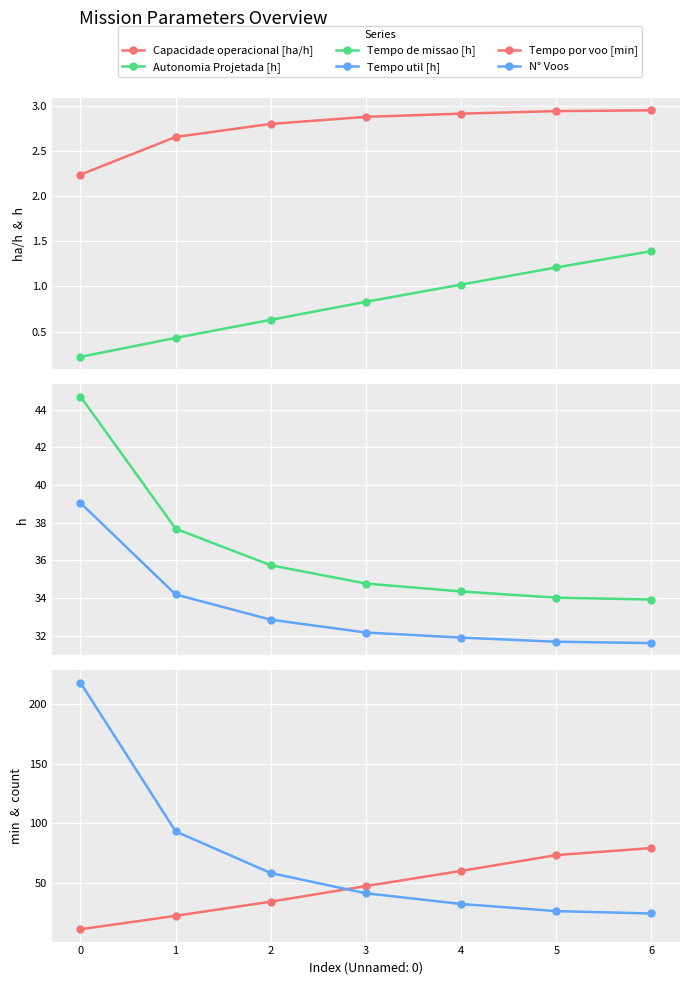

The value of Tempo de missao [h] at 3 is 22.3. True or false?

False